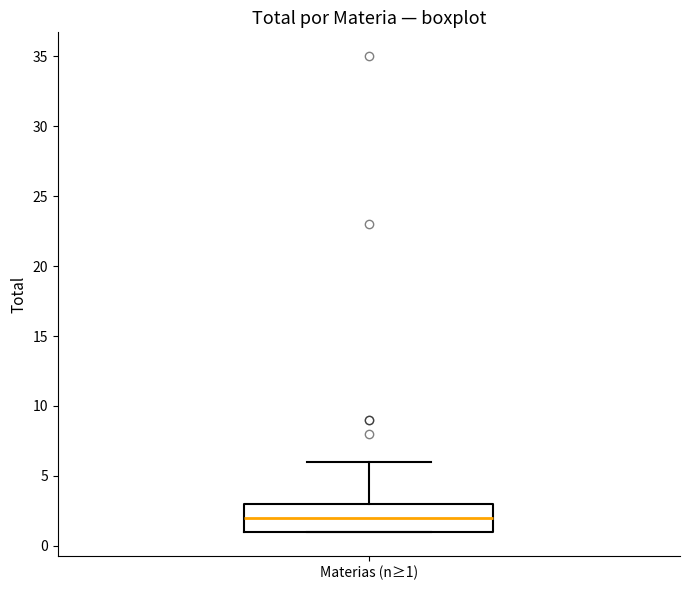

Transcribe this box plot: give where the median line is, the range the box spans, and where the two whiskers end, as read against the y-axis. The values are not printed on the chart, so give them approximately, as read against the axis.

median 2, box 1 to 3, whiskers 1 to 6